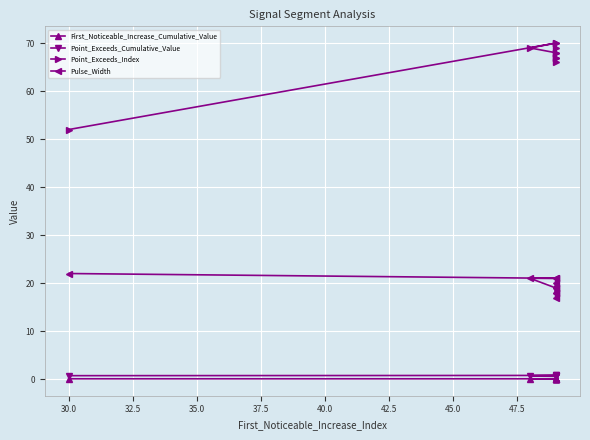

How many categories are shown in the chart?

10